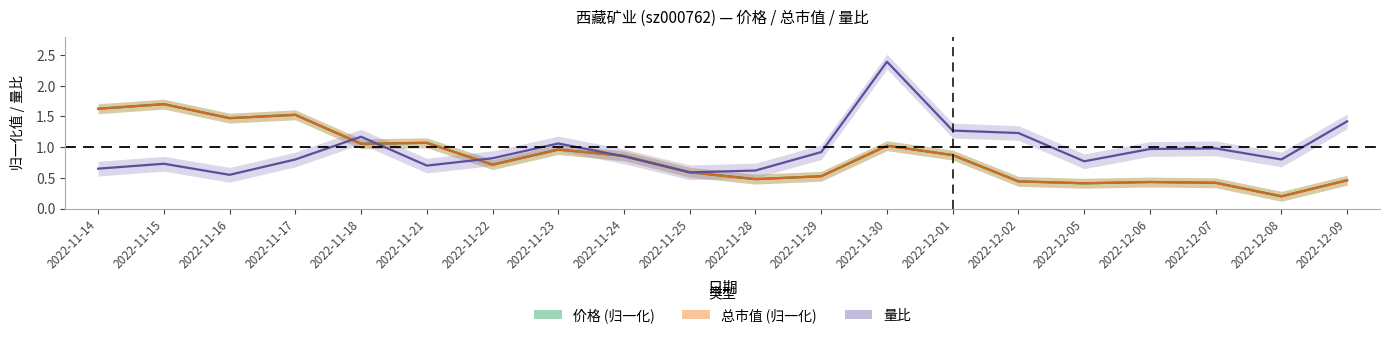

List the labels in order of 价格 value, largest first.

2022-11-15, 2022-11-14, 2022-11-17, 2022-11-16, 2022-11-21, 2022-11-18, 2022-11-30, 2022-11-23, 2022-12-01, 2022-11-24, 2022-11-22, 2022-11-25, 2022-11-29, 2022-11-28, 2022-12-09, 2022-12-02, 2022-12-06, 2022-12-07, 2022-12-05, 2022-12-08